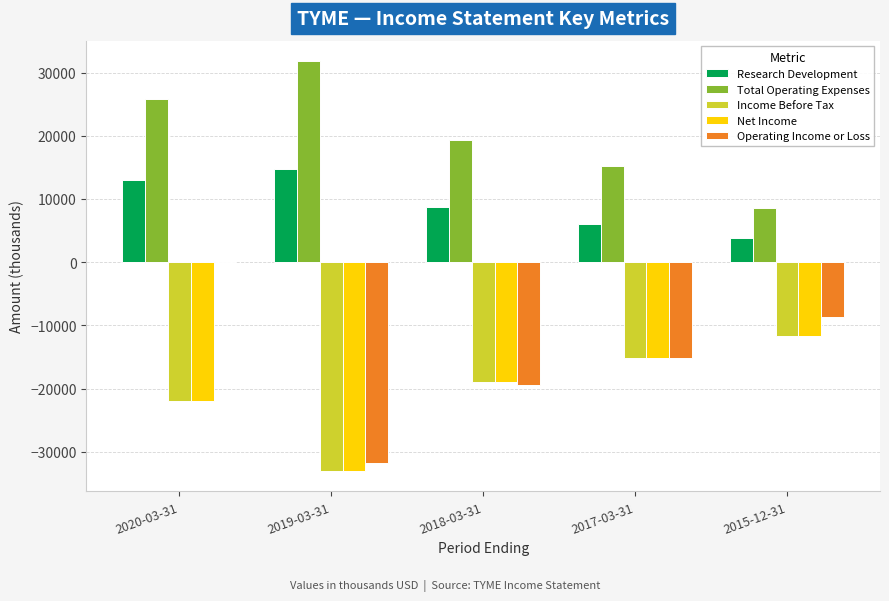

What is the sum of the Income Before Tax values at 2019-03-31 and 2015-12-31?

-44700